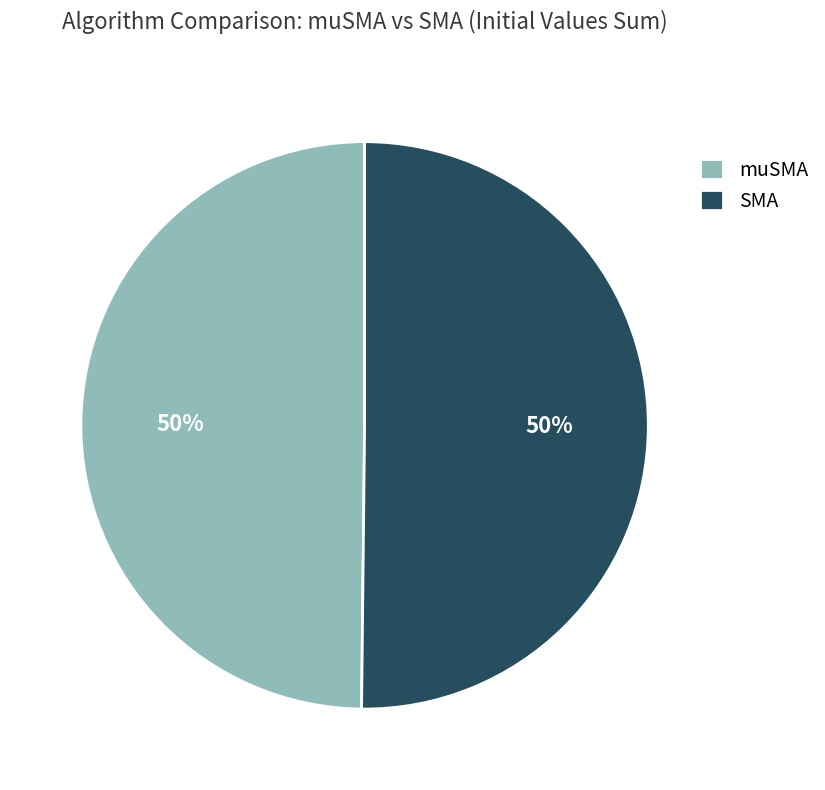

The SMA slice represents 50% of the pie. True or false?

True